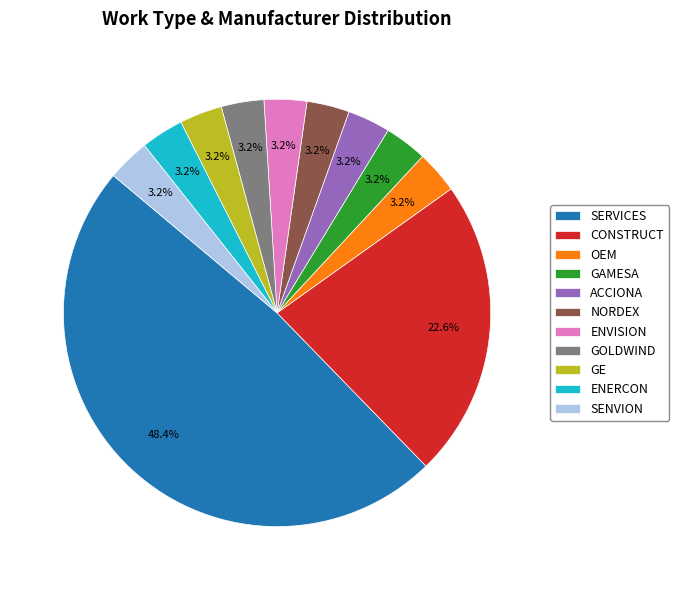

How many slices are in this pie chart?

11